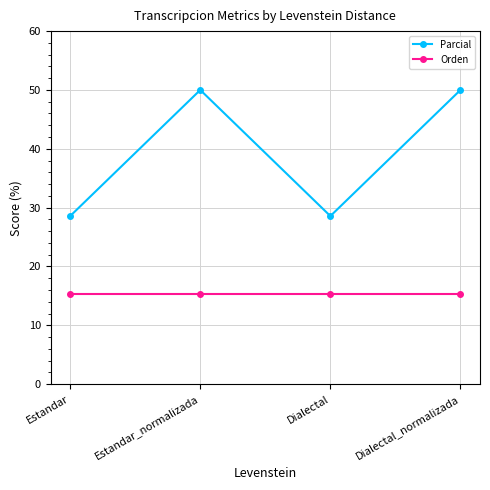

What are all the series names shown in the legend?

Parcial, Orden